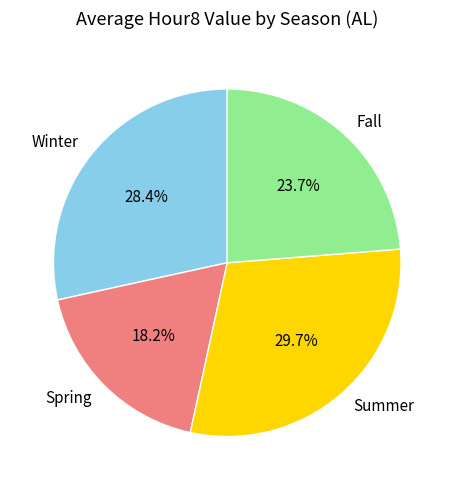

Which slice is the largest?

Summer